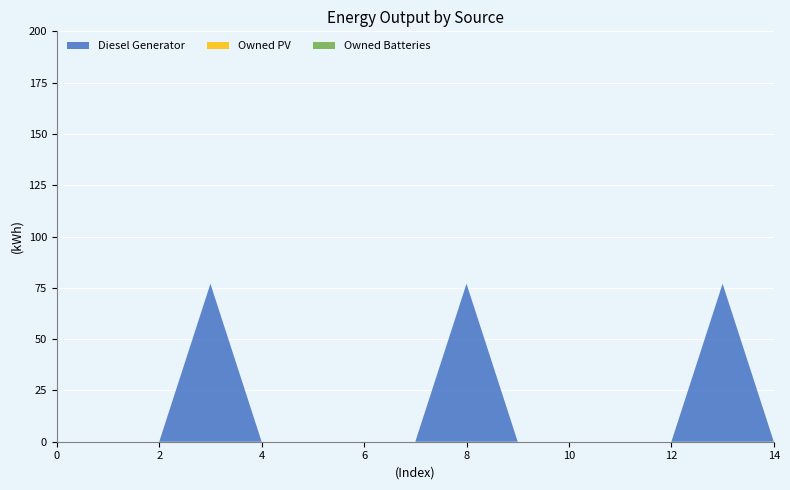

Reading left to right, transcribe all the data shown in this chart.

Diesel Generator: 0=0	1=0	2=0	3=77	4=0	5=0	6=0	7=0	8=77	9=0	10=0	11=0	12=0	13=77	14=0
Owned PV: 0=0	1=0	2=0	3=0	4=0	5=0	6=0	7=0	8=0	9=0	10=0	11=0	12=0	13=0	14=0
Owned Batteries: 0=0	1=0	2=0	3=0	4=0	5=0	6=0	7=0	8=0	9=0	10=0	11=0	12=0	13=0	14=0